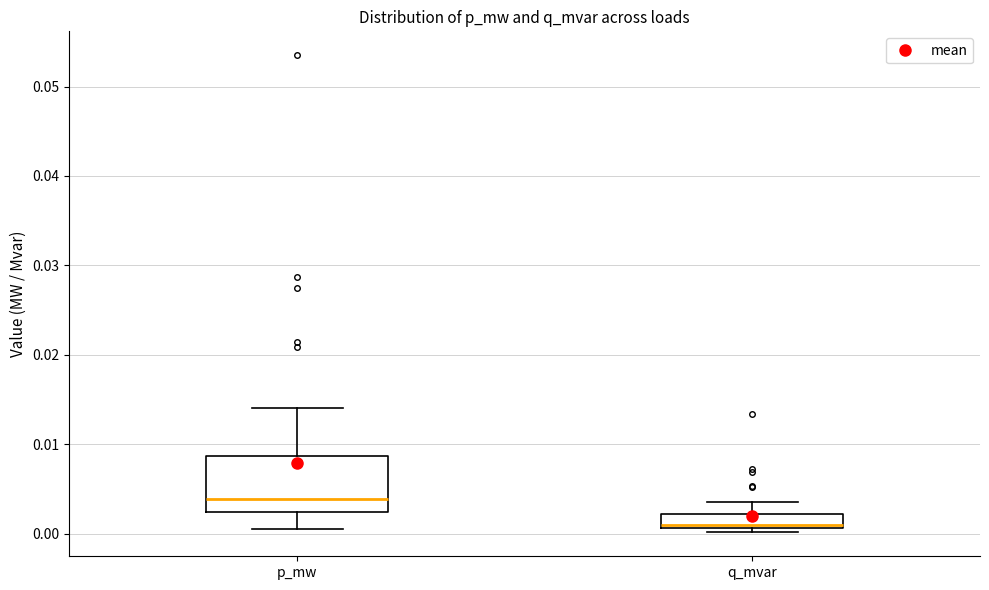

Reading left to right, transcribe this box plot: for each box, give where its median line is, the range the box spans, and where its two whiskers end, as read against the y-axis. The values are not printed on the chart, so give them approximately, as read against the axis.

p_mw: median 0.004, box 0.002 to 0.009, whiskers 0.001 to 0.014
q_mvar: median 0.001 (just above the box's lower edge), box 0.001 to 0.002, whiskers 0.000 to 0.004